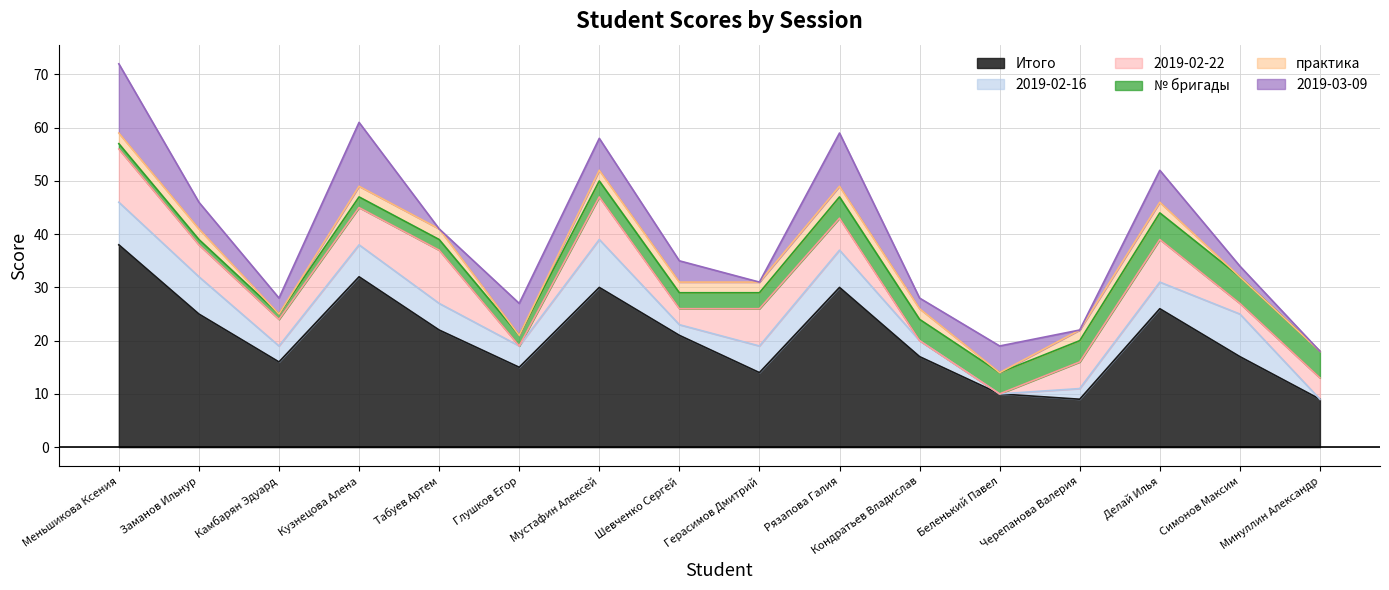

Rank the categories by № бригады value from highest to lowest.

Делай Илья, Симонов Максим, Минуллин Александр, Рязапова Галия, Кондратьев Владислав, Беленький Павел, Черепанова Валерия, Мустафин Алексей, Шевченко Сергей, Герасимов Дмитрий, Кузнецова Алена, Табуев Артем, Глушков Егор, Меньшикова Ксения, Заманов Ильнур, Камбарян Эдуард